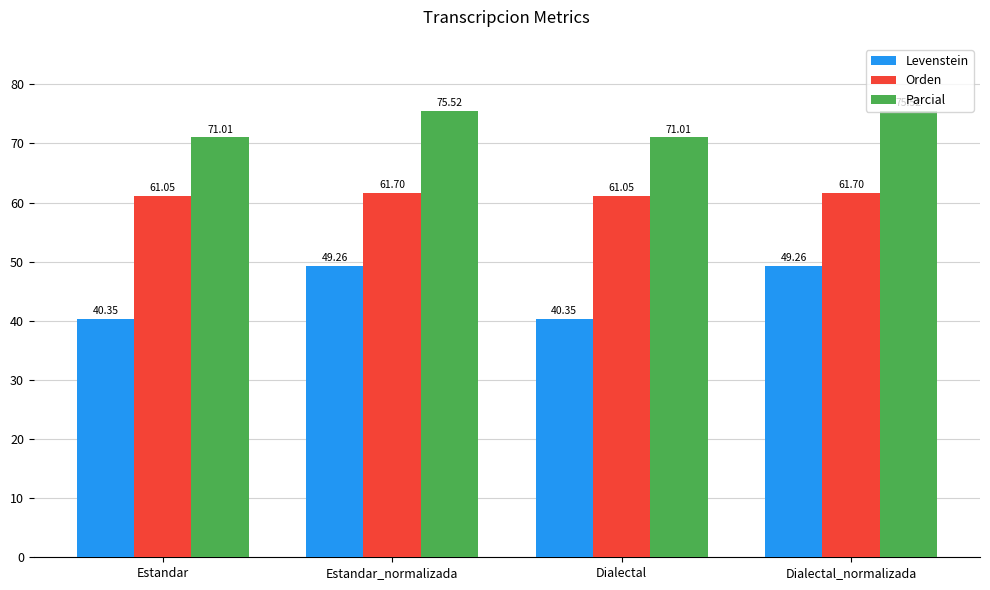

What is the label of the 4th bar from the right?

Estandar